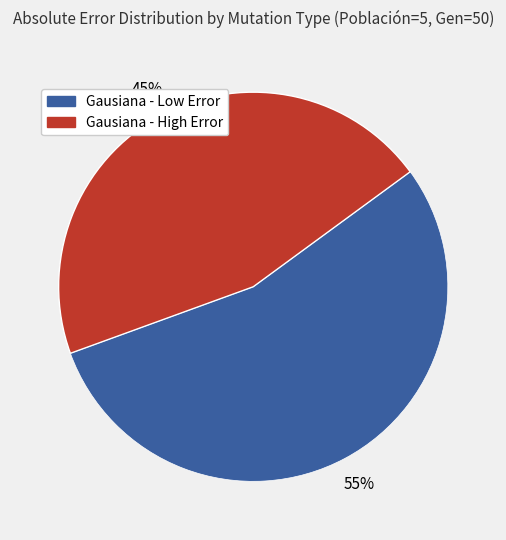

To the nearest percent, what is the average slice percentage?

50%